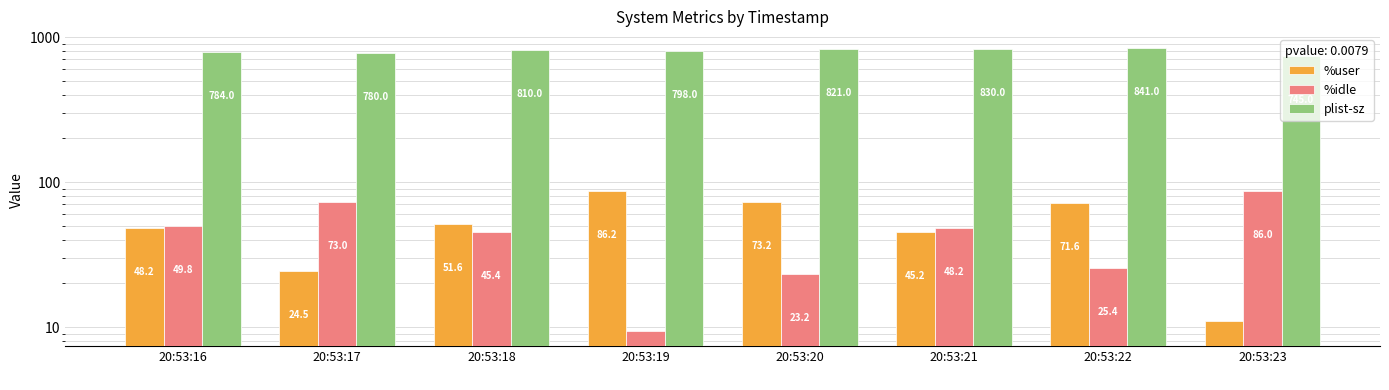

The %user series shows 10.9 at 20:53:23. True or false?

True